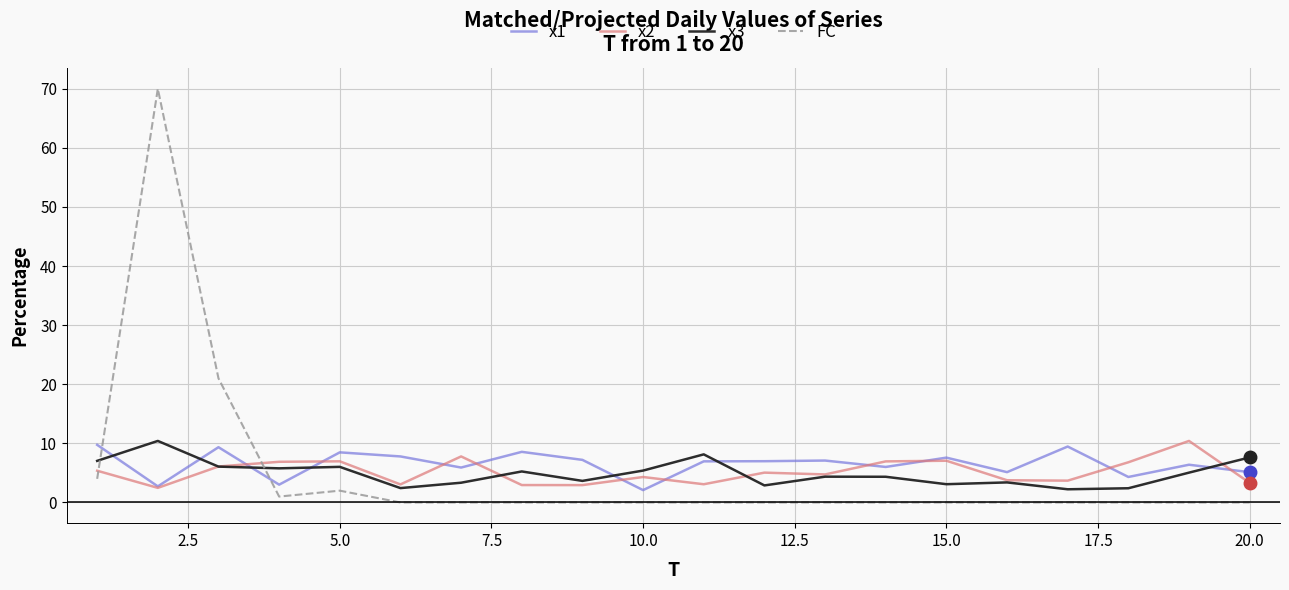

In FC, how many points are higher than both neighbors (excluding endpoints)?

2